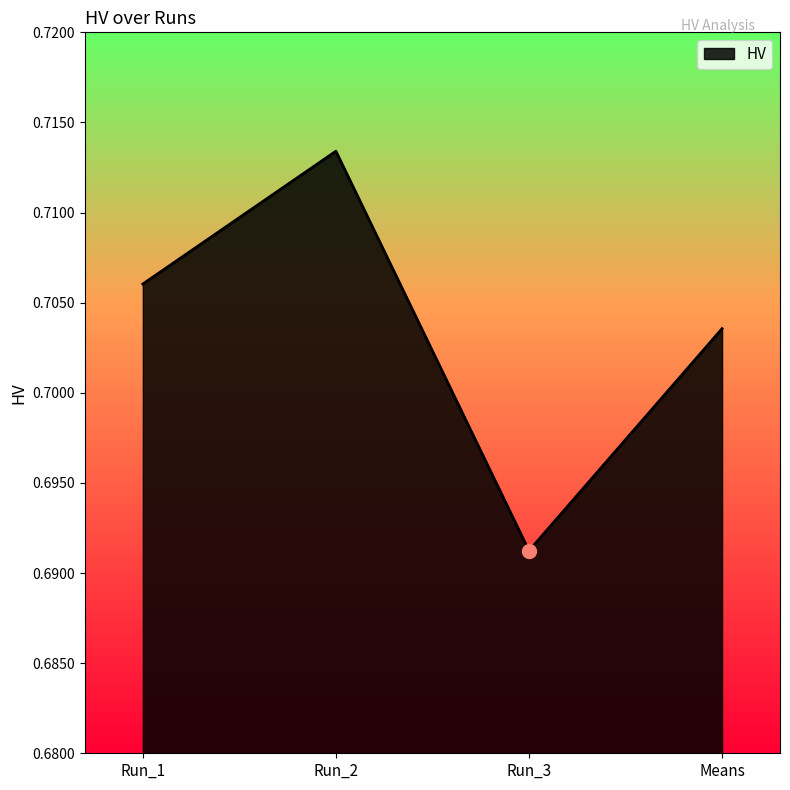

True or false: the data shows 0.4 at Run_1.

False